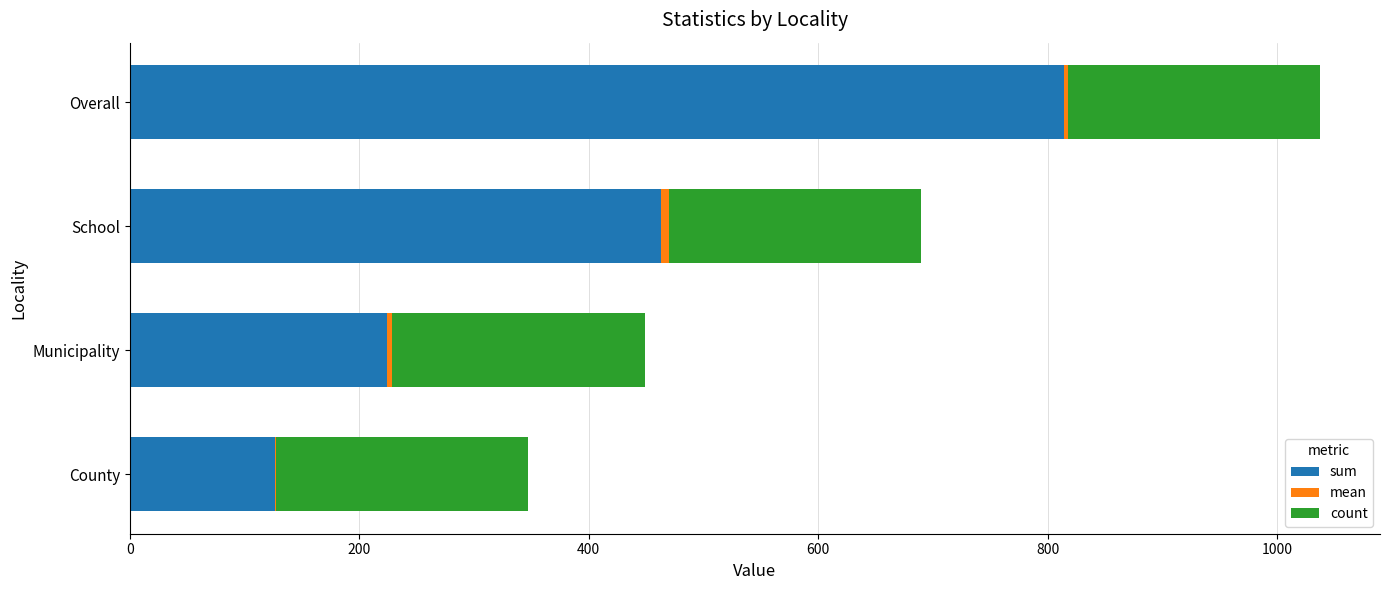

At which category is the sum across all series the highest?

Overall